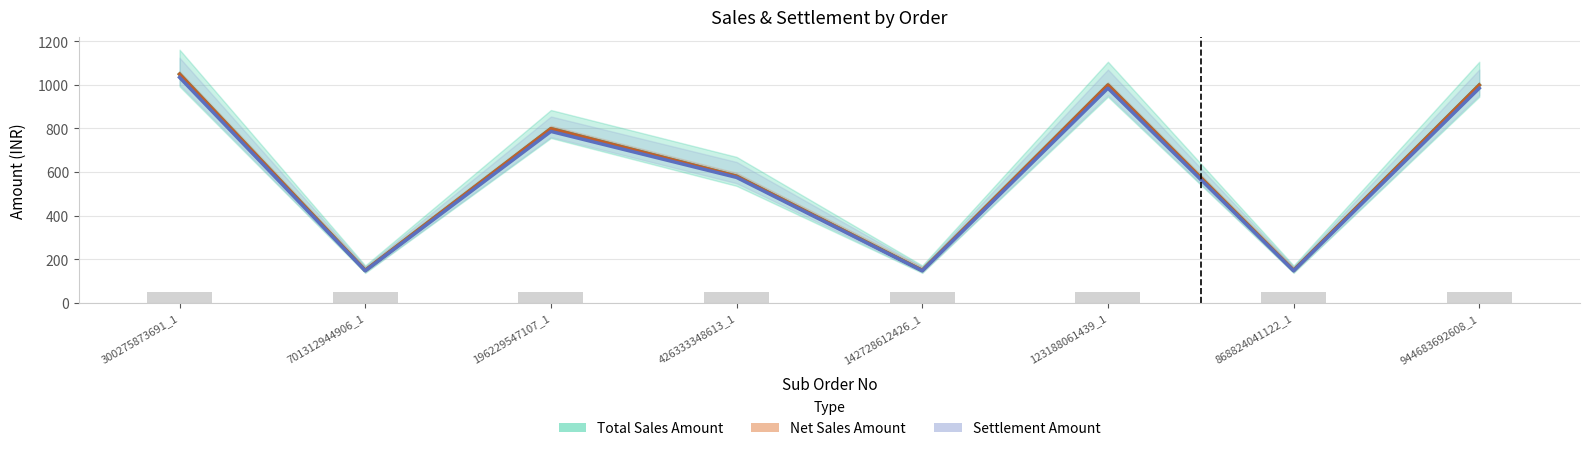

Reading left to right, list all the values displayed in this chart.

Total Sales Amount: 300275873691_1=1049.0	701312944906_1=149.0	196229547107_1=799.0	426333348613_1=581.0	142728612426_1=149.0	123188061439_1=999.0	868824041122_1=149.0	944683692608_1=999.0
Net Sales Amount: 300275873691_1=1049.0	701312944906_1=149.0	196229547107_1=799.0	426333348613_1=581.0	142728612426_1=149.0	123188061439_1=999.0	868824041122_1=149.0	944683692608_1=999.0
Settlement Amount: 300275873691_1=1034.3	701312944906_1=147.2	196229547107_1=786.5	426333348613_1=575.5	142728612426_1=147.2	123188061439_1=984.7	868824041122_1=147.2	944683692608_1=984.7